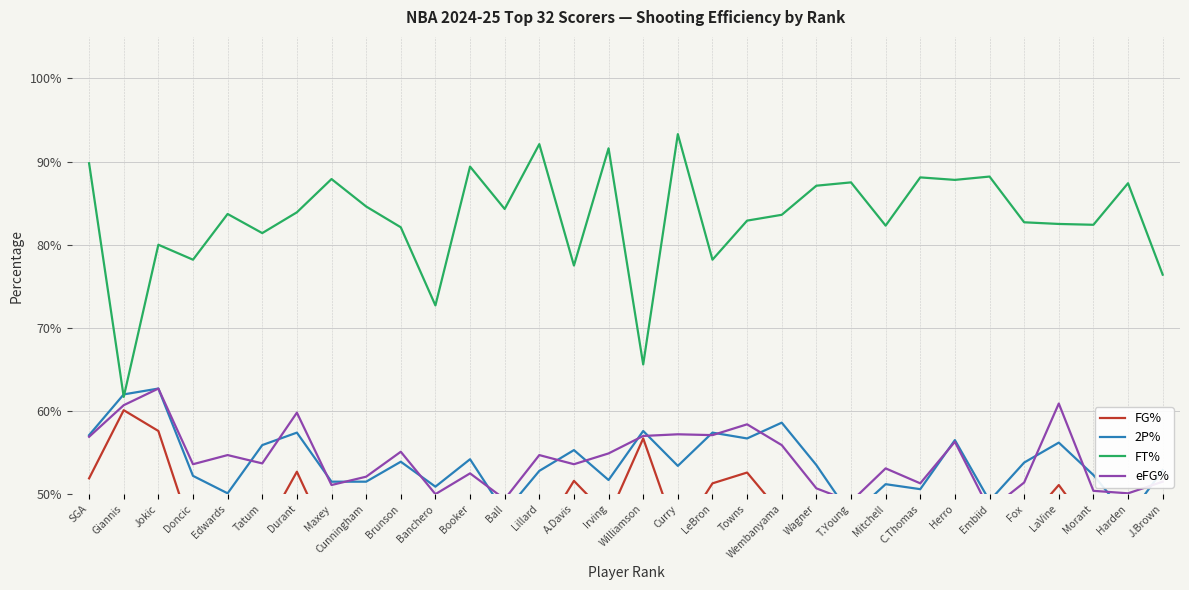

At which category does eFG% reach its first local peak?

Jokic